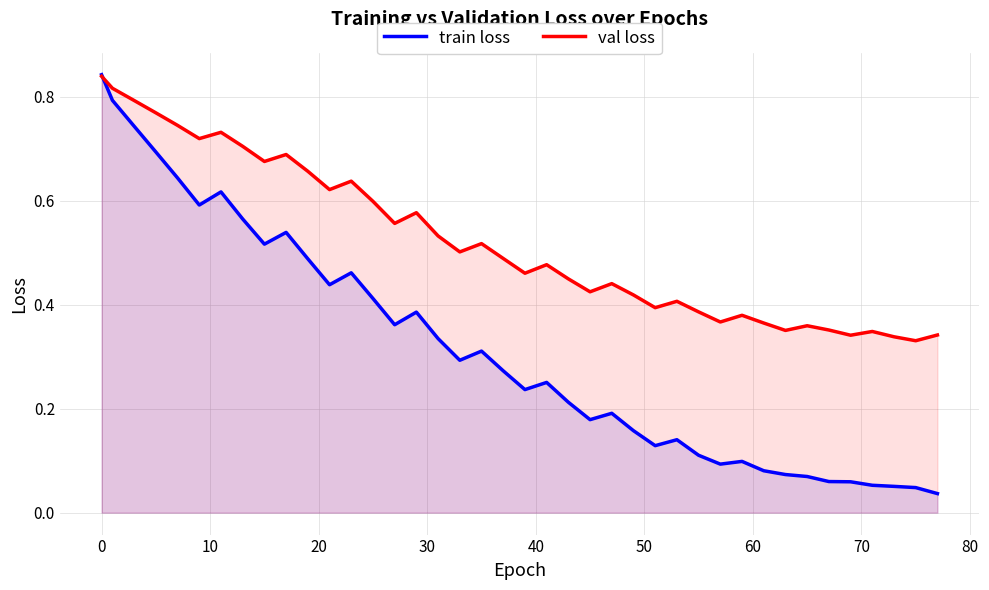

Which series has the largest total across all categories?

val loss